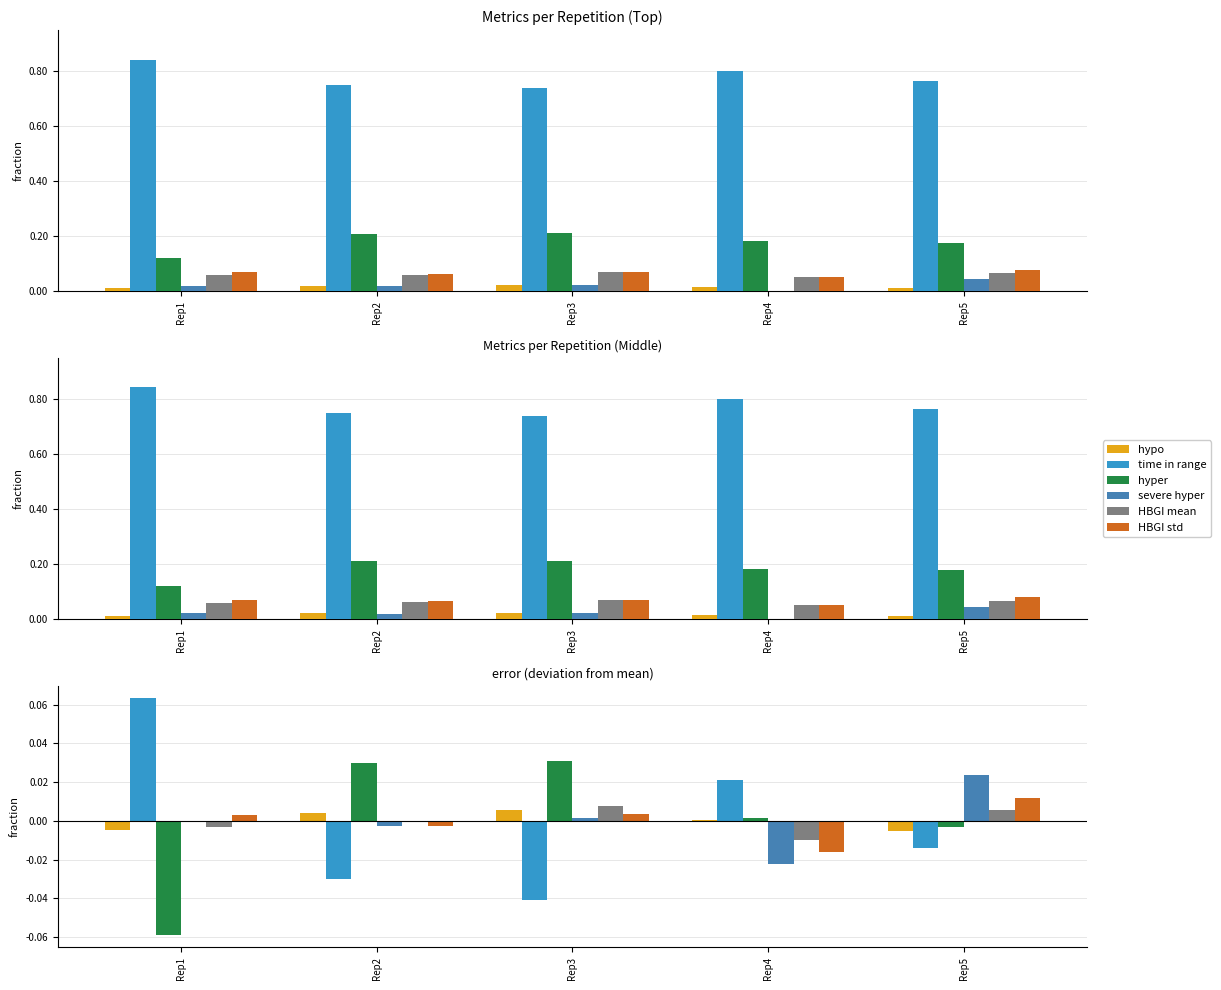

How many categories are shown in the chart?

5